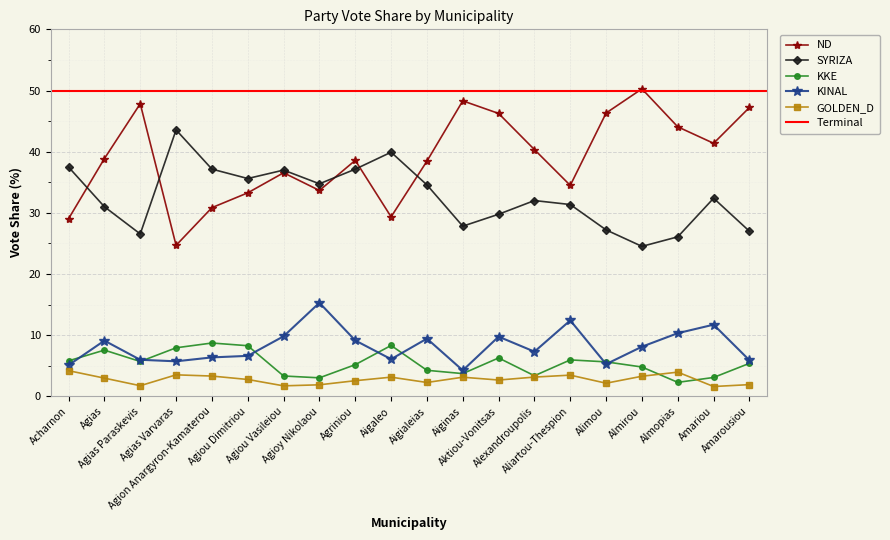

Which series has the largest total across all categories?

ND